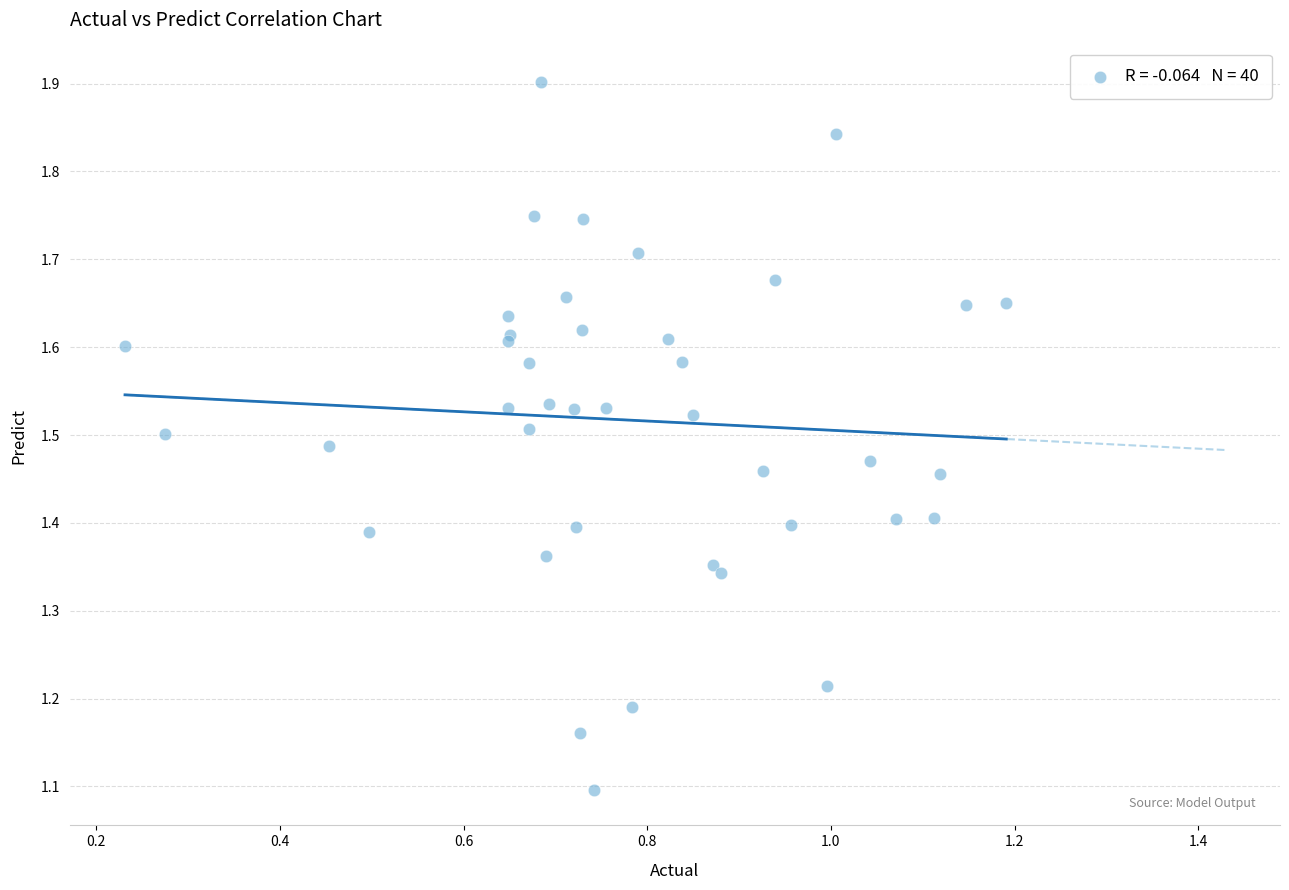

What Y value in the scatter plot is closest to 1?

1.1